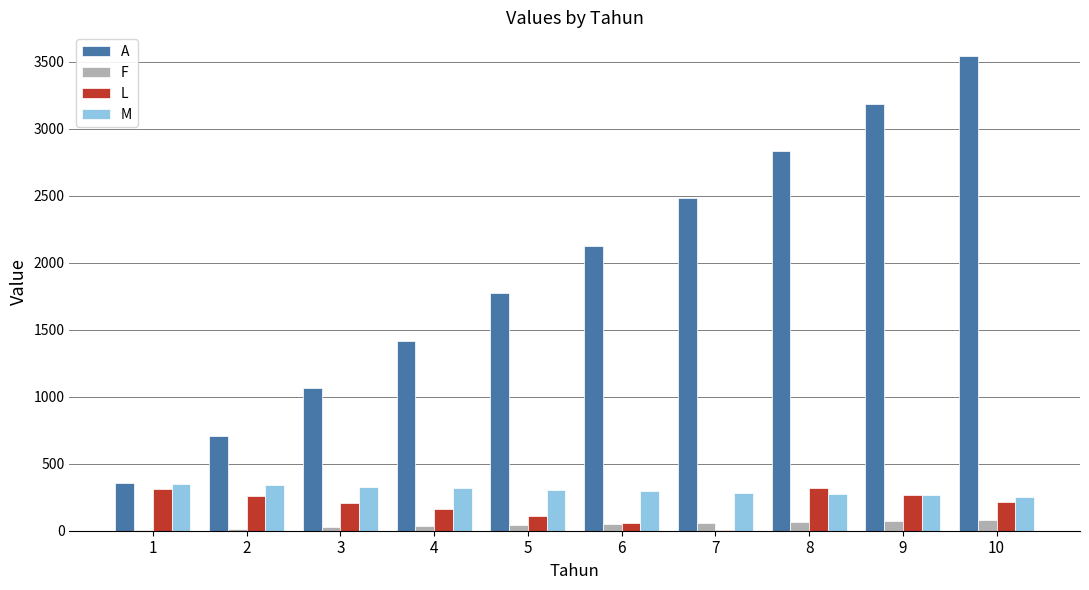

Between 8 and 10, which series saw the biggest shift?

A